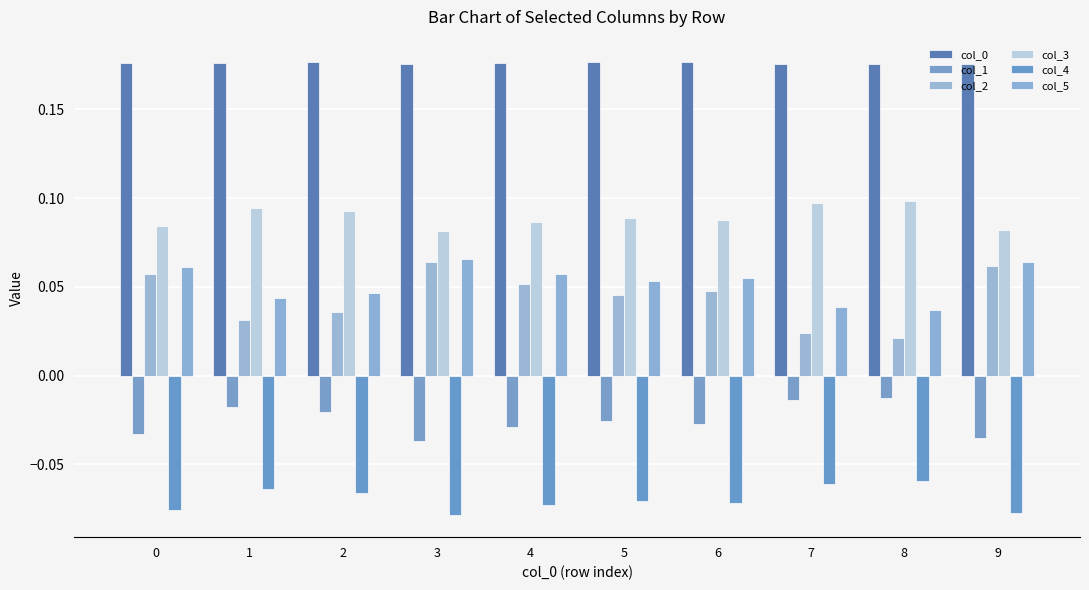

Does the chart contain any negative values?

Yes